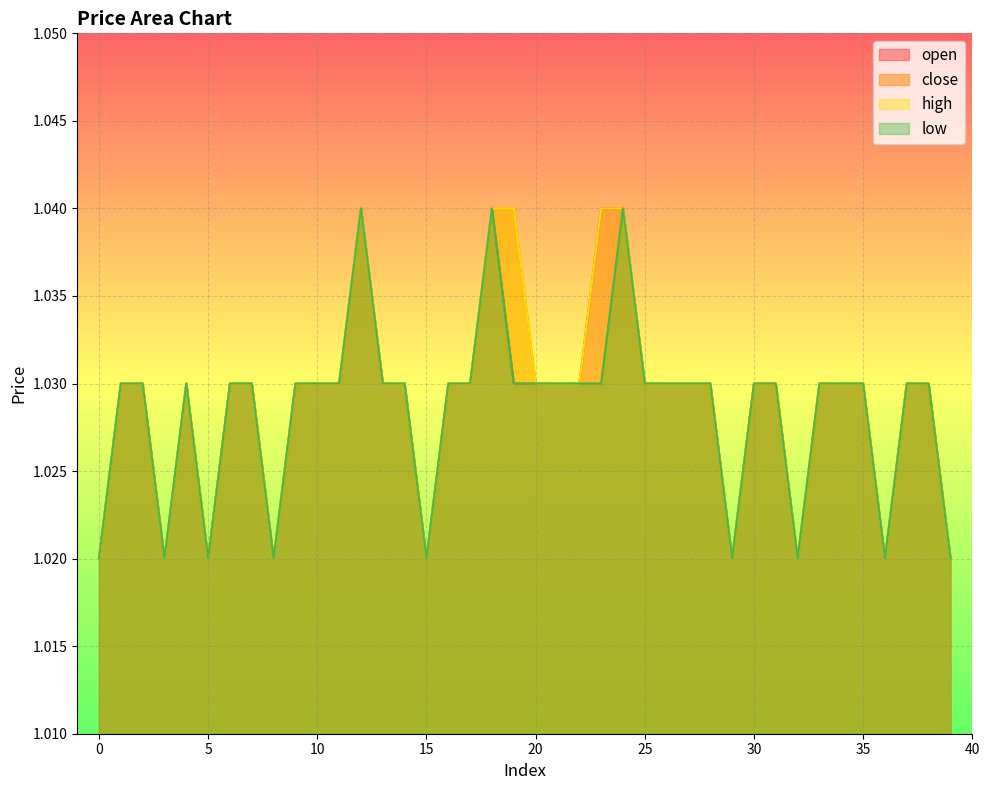

Between 2 and 22, which series saw the biggest shift?

open